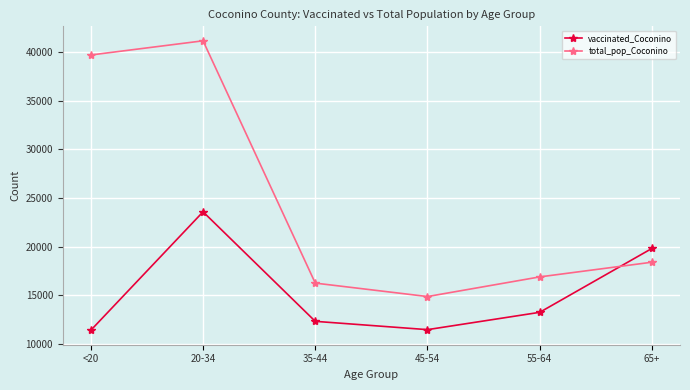

True or false: vaccinated_Coconino has more than 1 interior local peaks.

False